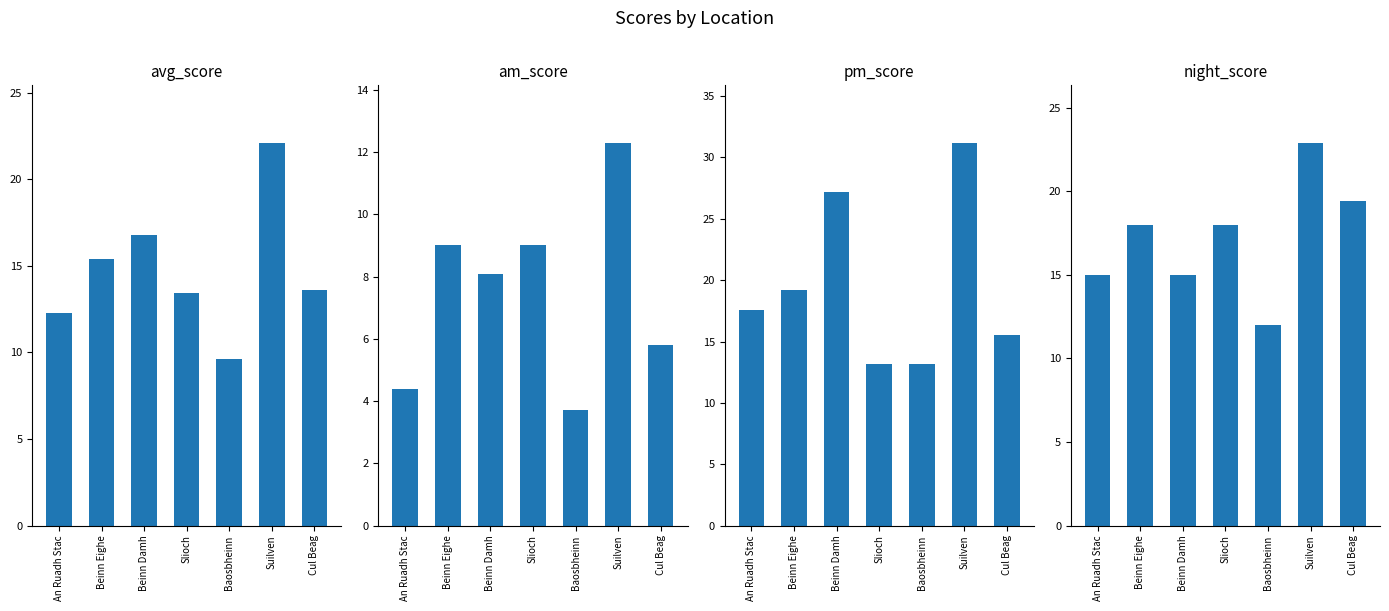

What are all the series names shown in the legend?

avg_score, am_score, pm_score, night_score